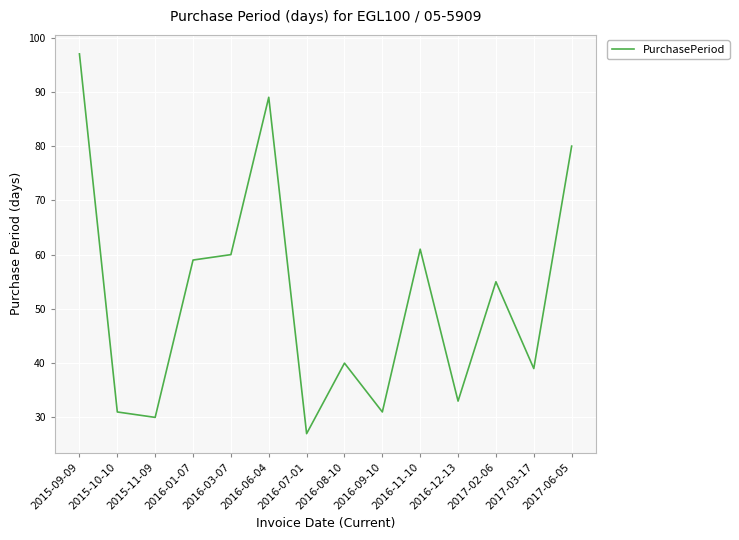

What position from the right is 2016-09-10?

6